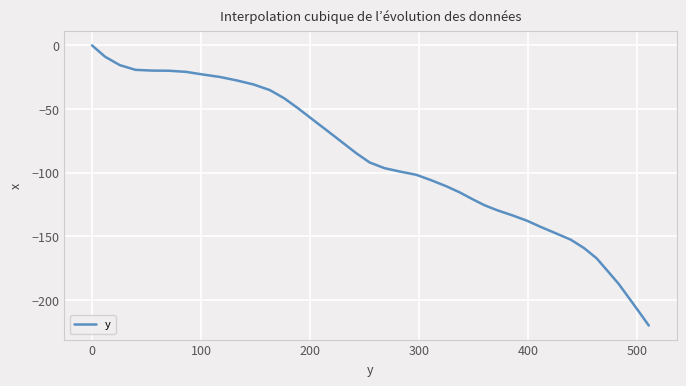

What is the smallest value displayed?

-220.2